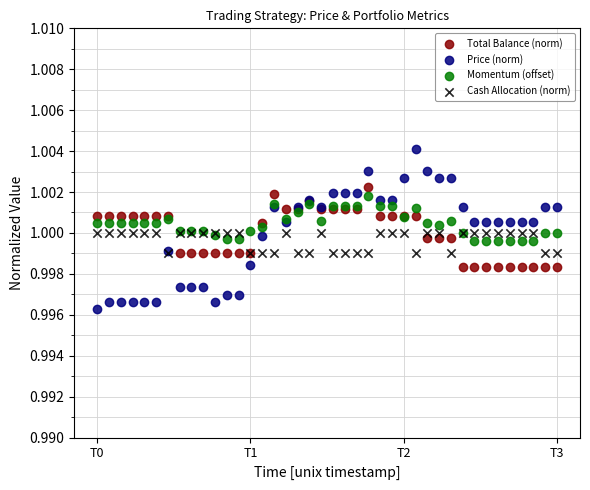

Which series contains the highest Y value?

Price (norm)